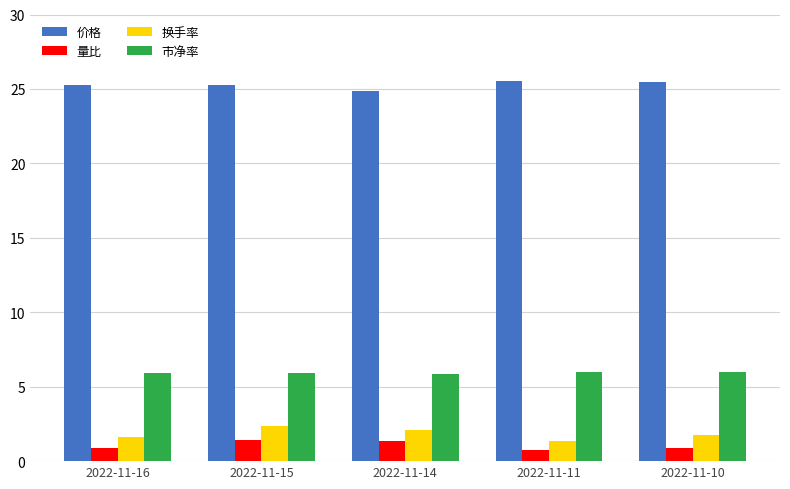

True or false: 市净率 has a value of 9.2 at 2022-11-11.

False